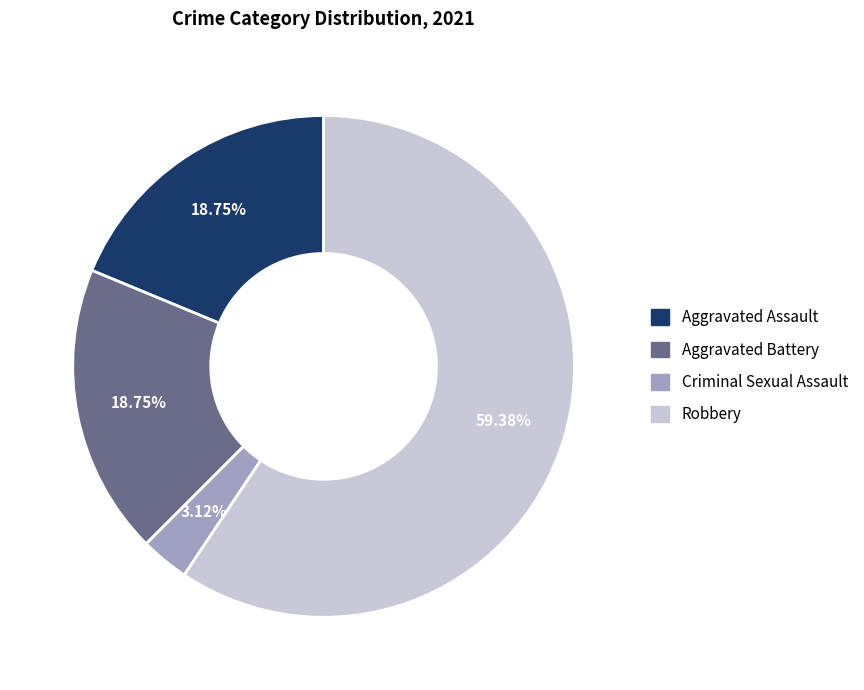

Does Aggravated Battery represent more than half of the total?

No